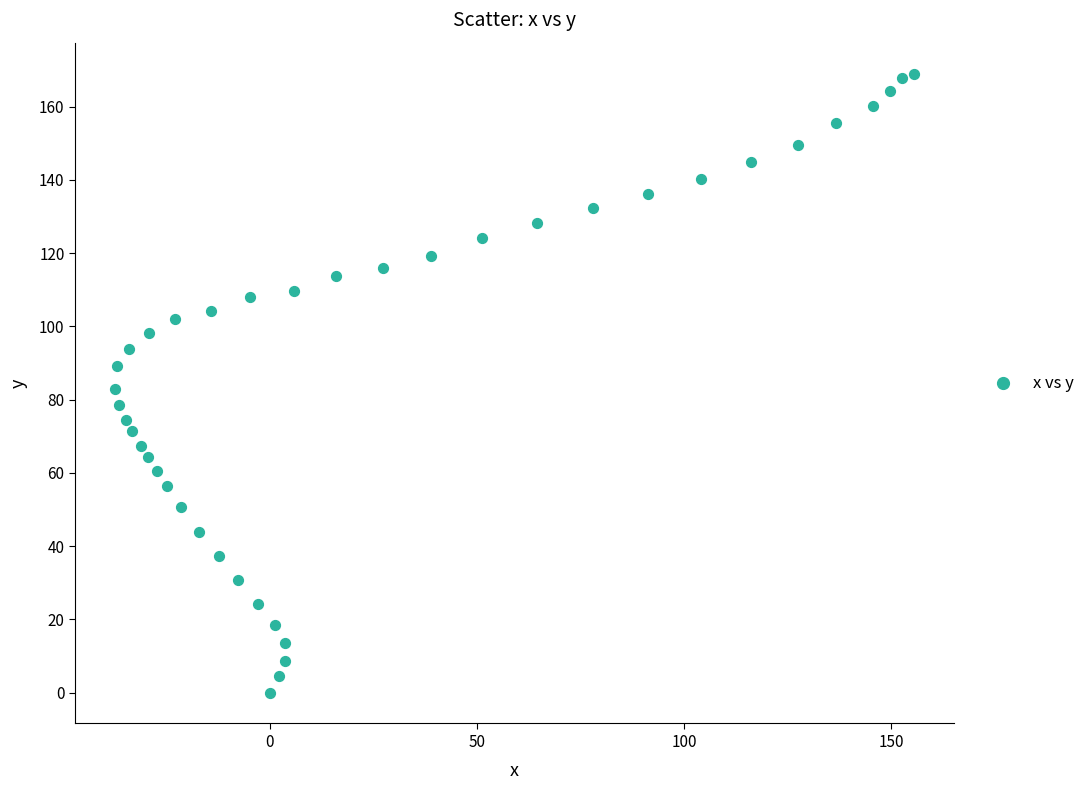

What is the range of X values (max minus min)?

192.9